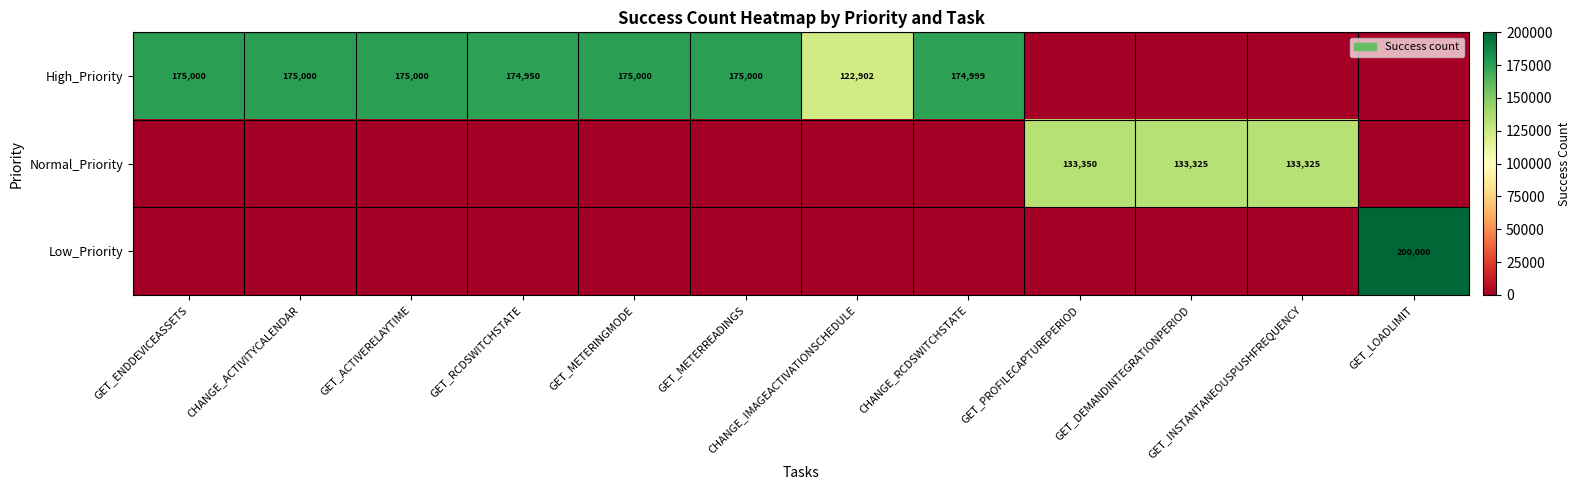

What is the sum of the High_Priority values at GET_METERREADINGS and GET_METERINGMODE?

350000